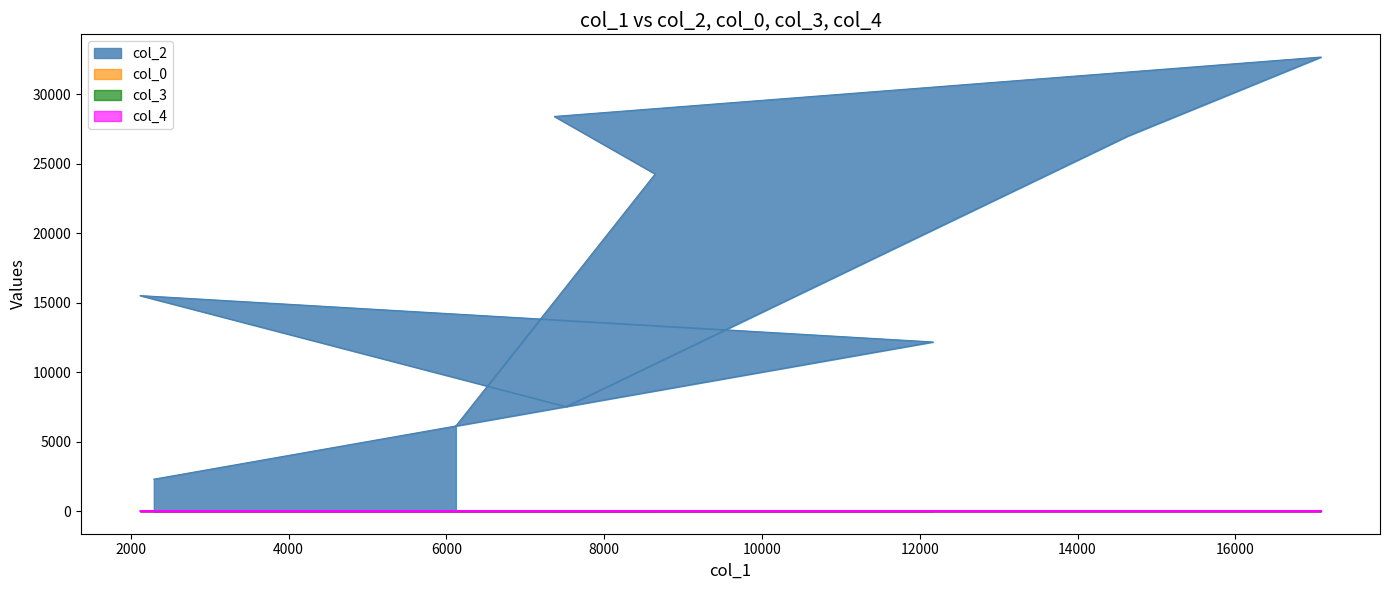

True or false: col_4 and col_0 cross at least once.

False